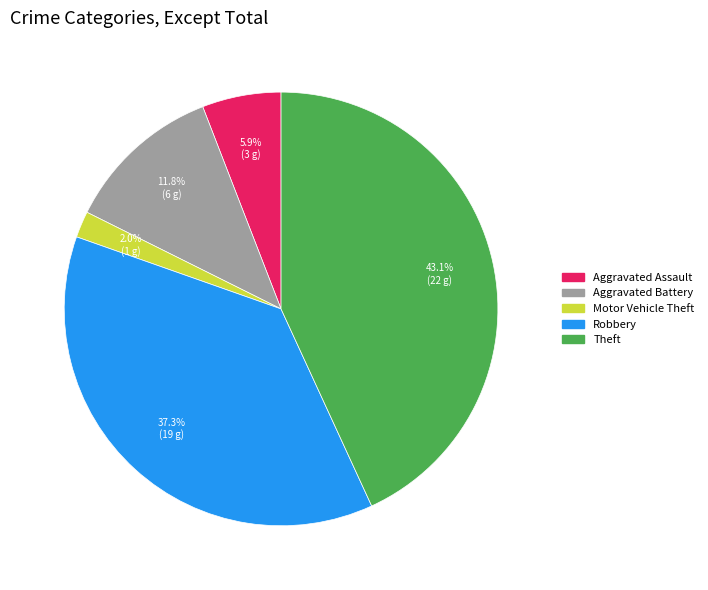

Count the number of slices in the pie.

5